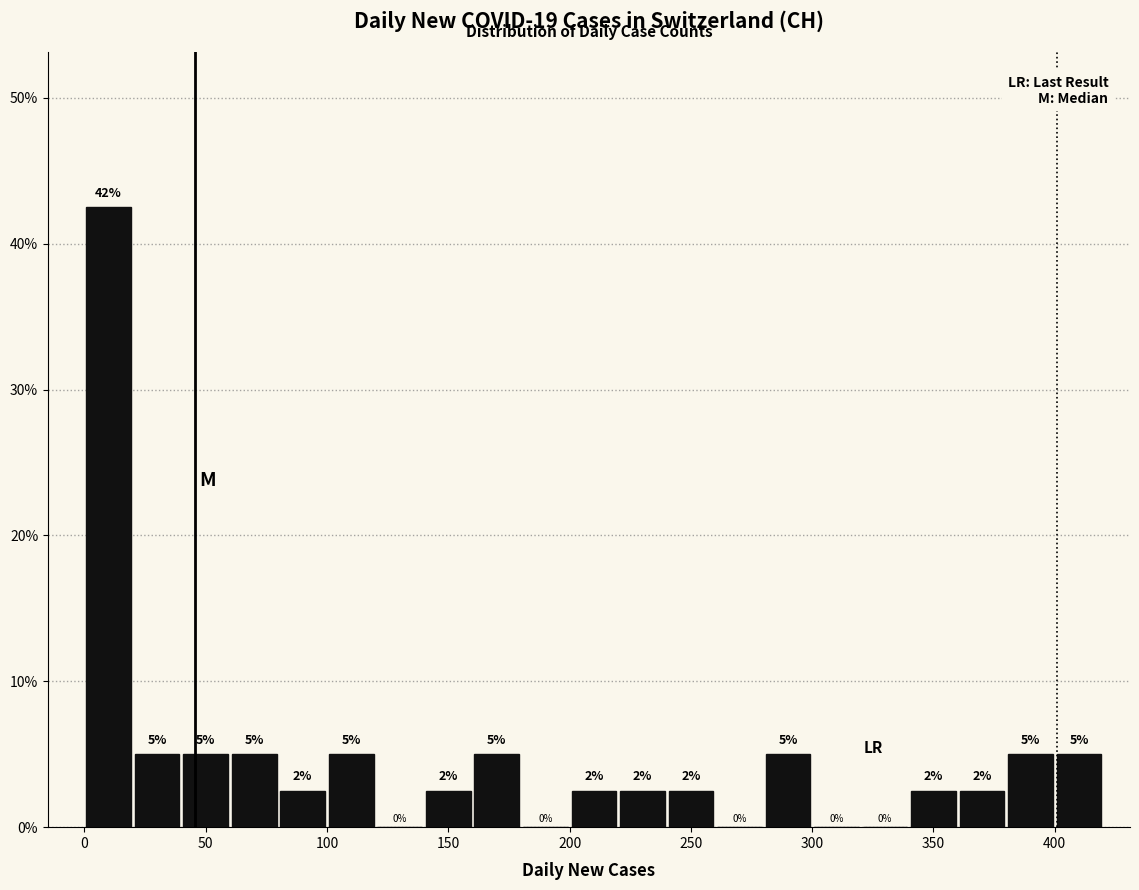

Over which range of the x-axis is the bar tallest?

0 to 20